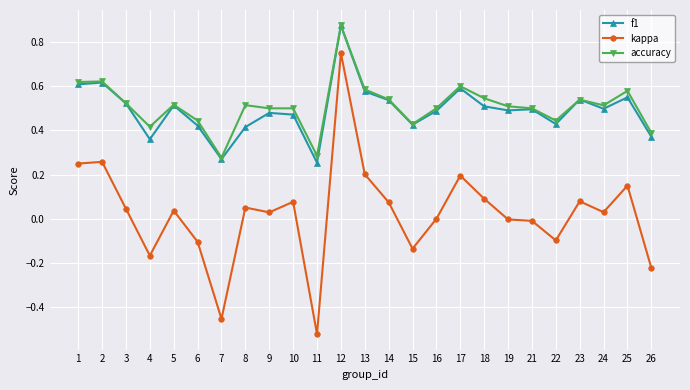

What is the total value across all series at 17?

1.4